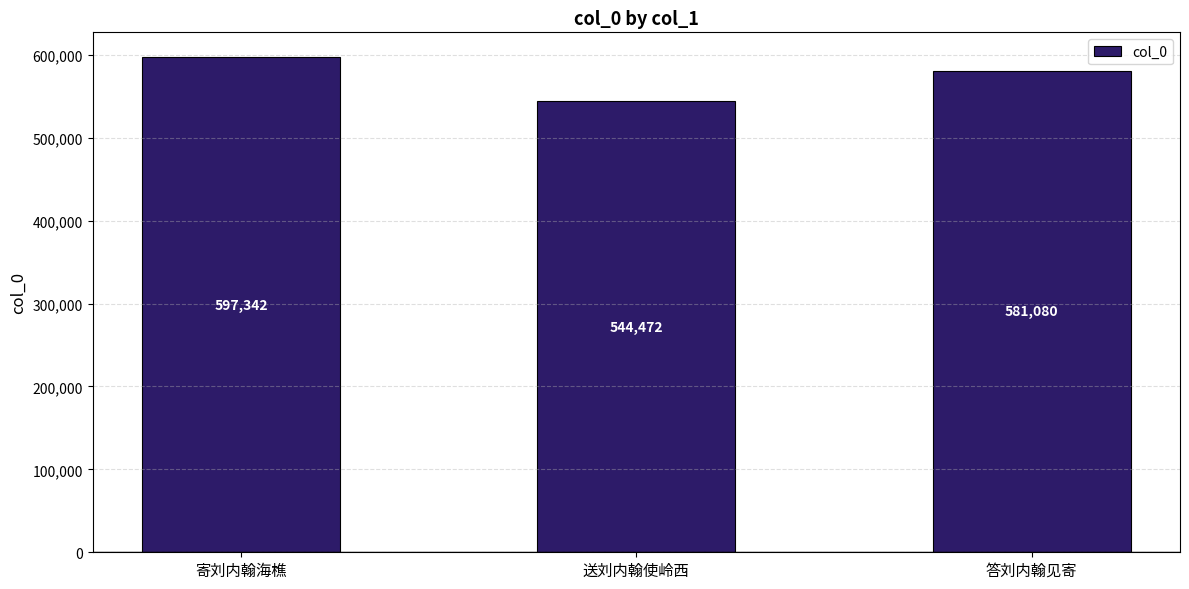

What is the sum of the values at 送刘内翰使岭西 and 寄刘内翰海樵?

1141814